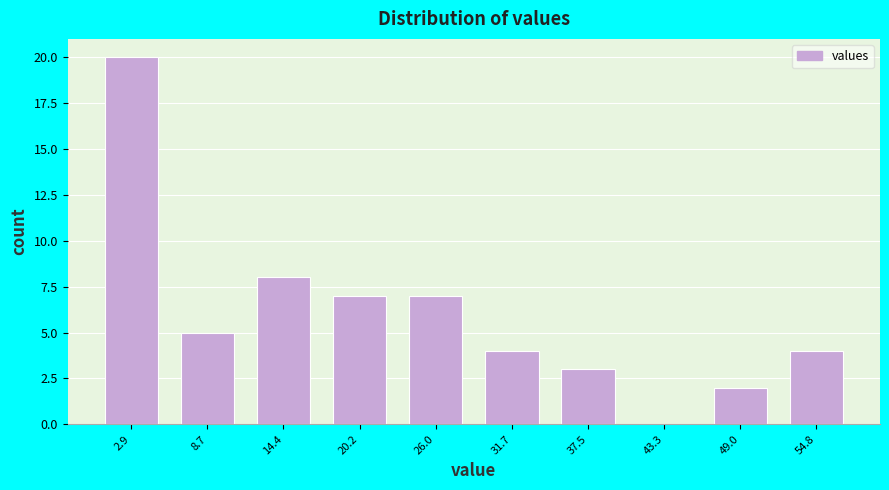

Reading left to right, transcribe this chart: for each bar, give the range it covers on the x-axis and its height. Neither the bar edges nor the heights are printed on the chart, so give them approximately, as read against the axes.

0 to 6: 20
6 to 12: 5
12 to 17: 8
17 to 23: 7
23 to 29: 7
29 to 35: 4
35 to 40: 3
40 to 46: 0
46 to 52: 2
52 to 58: 4